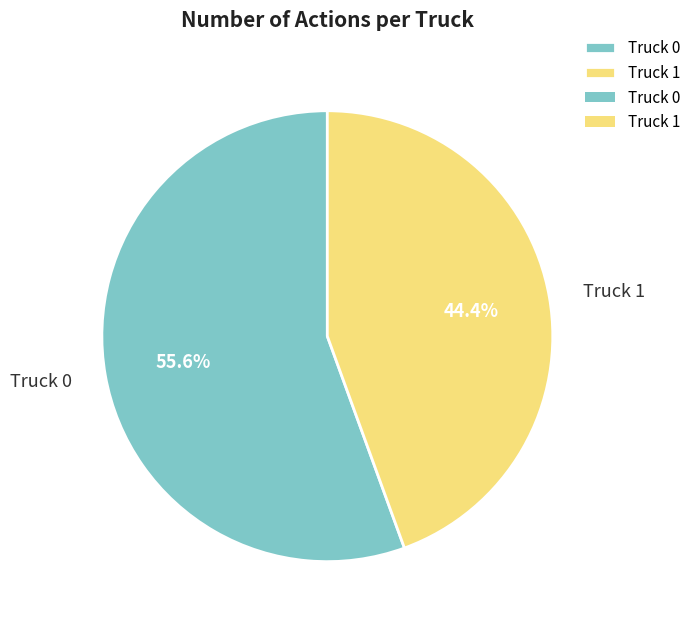

Which has a higher value, Truck 0 or Truck 1?

Truck 0